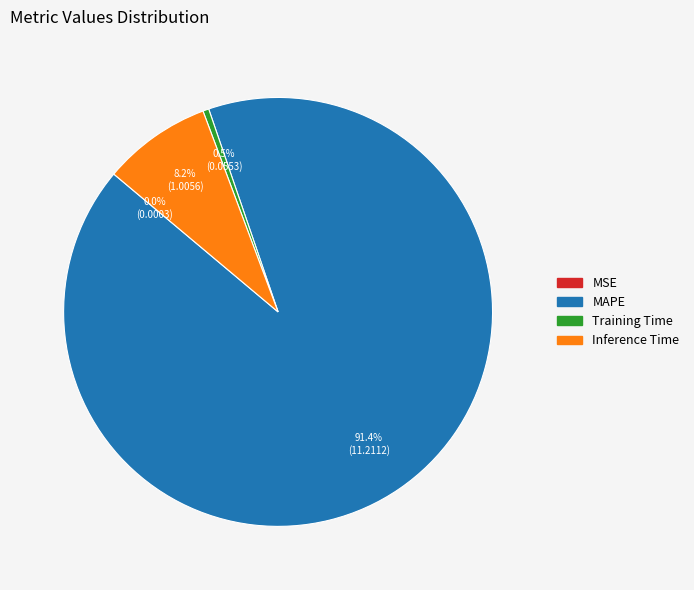

What is the largest slice in the pie chart?

MAPE